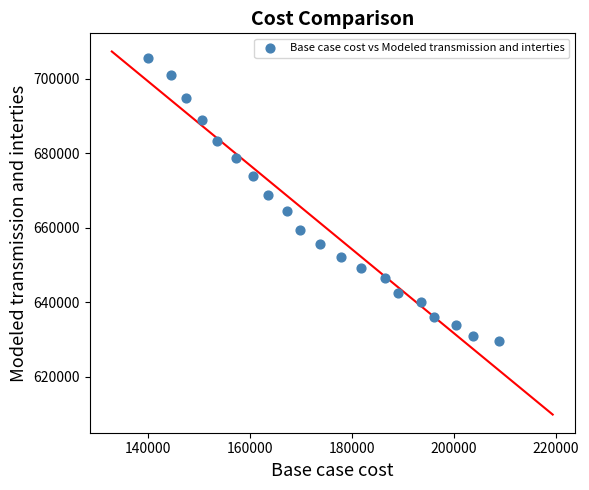

What is the range of X values (max minus min)?

68912.8